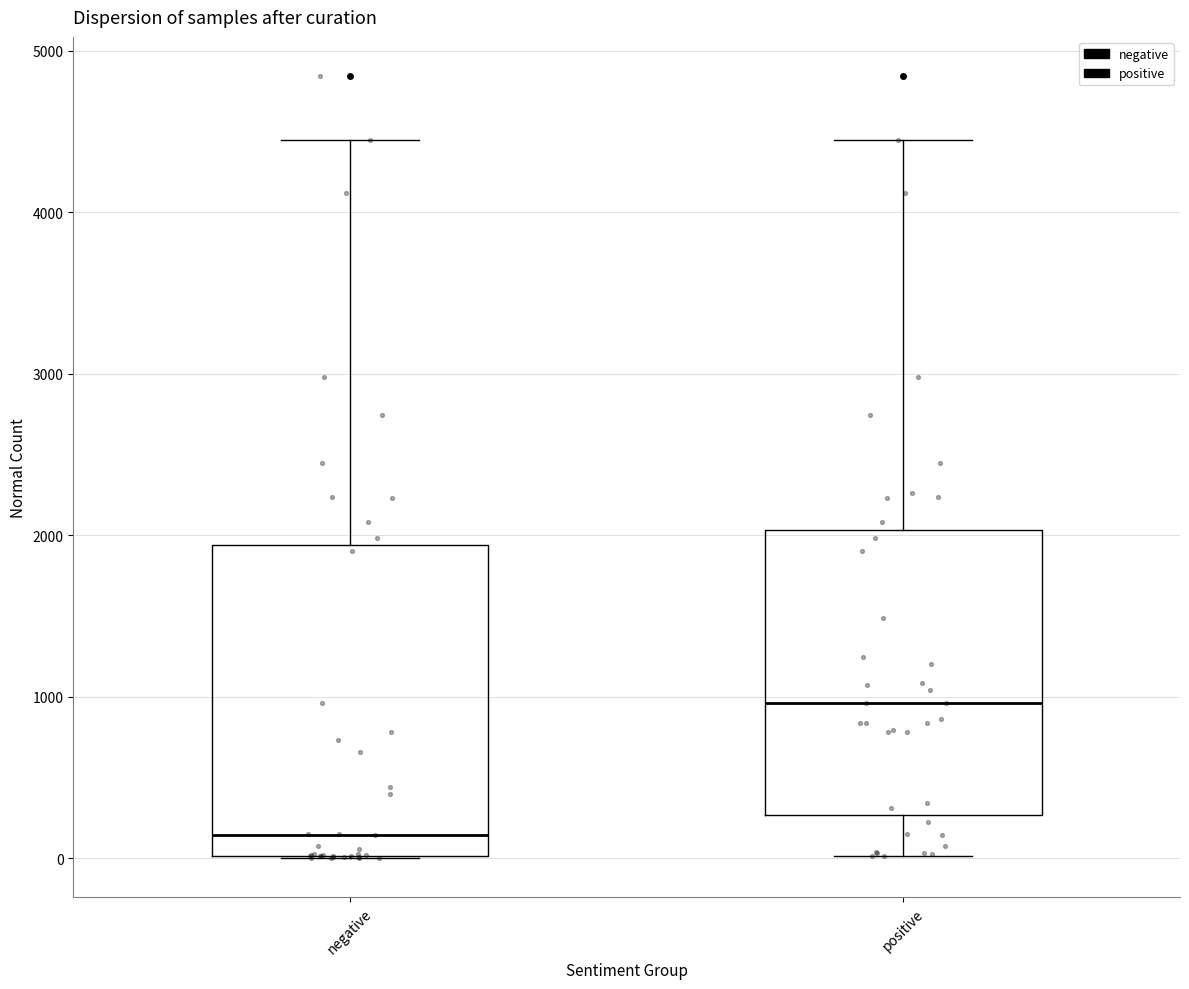

Reading left to right, transcribe this box plot: for each box, give where its median line is, the range the box spans, and where its two whiskers end, as read against the y-axis. The values are not printed on the chart, so give them approximately, as read against the axis.

negative: median 100, box 0 to 1900, whiskers 0 to 4400
positive: median 1000, box 300 to 2000, whiskers 0 to 4400